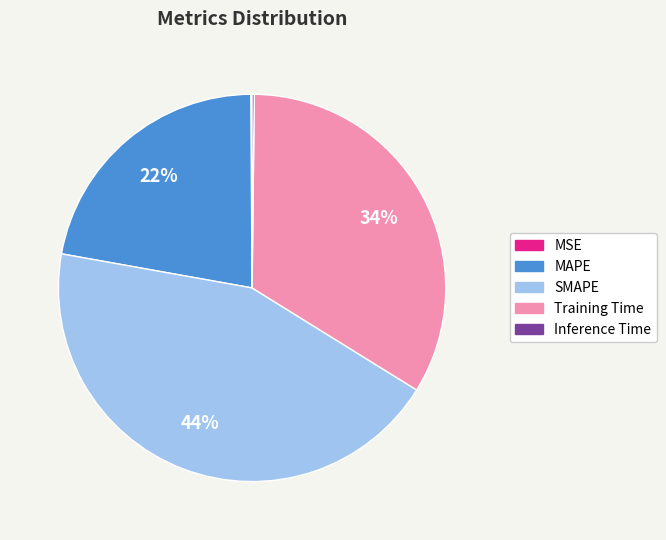

Between SMAPE and MAPE, which is larger?

SMAPE